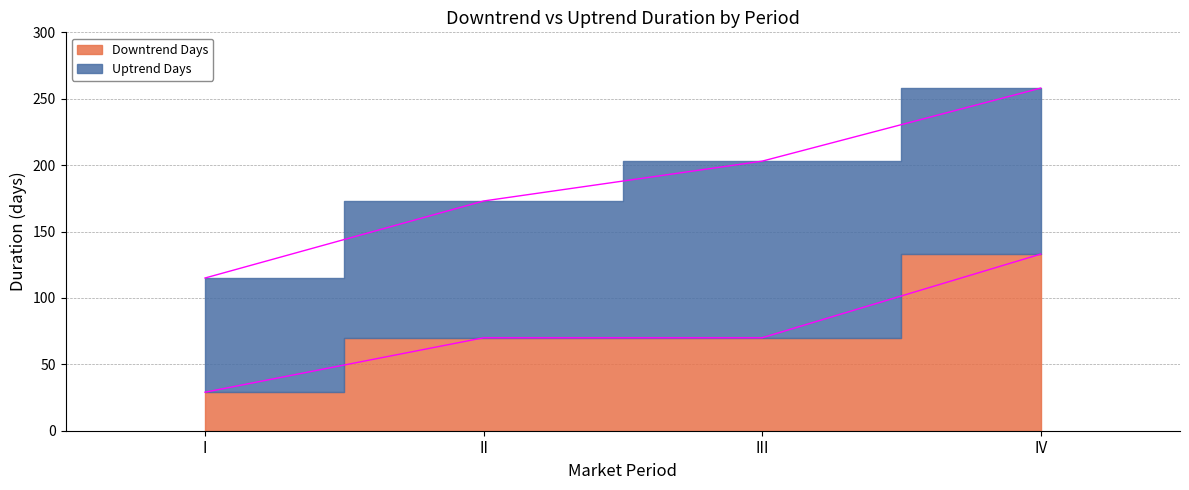

What is the difference between the values at III and I?

41